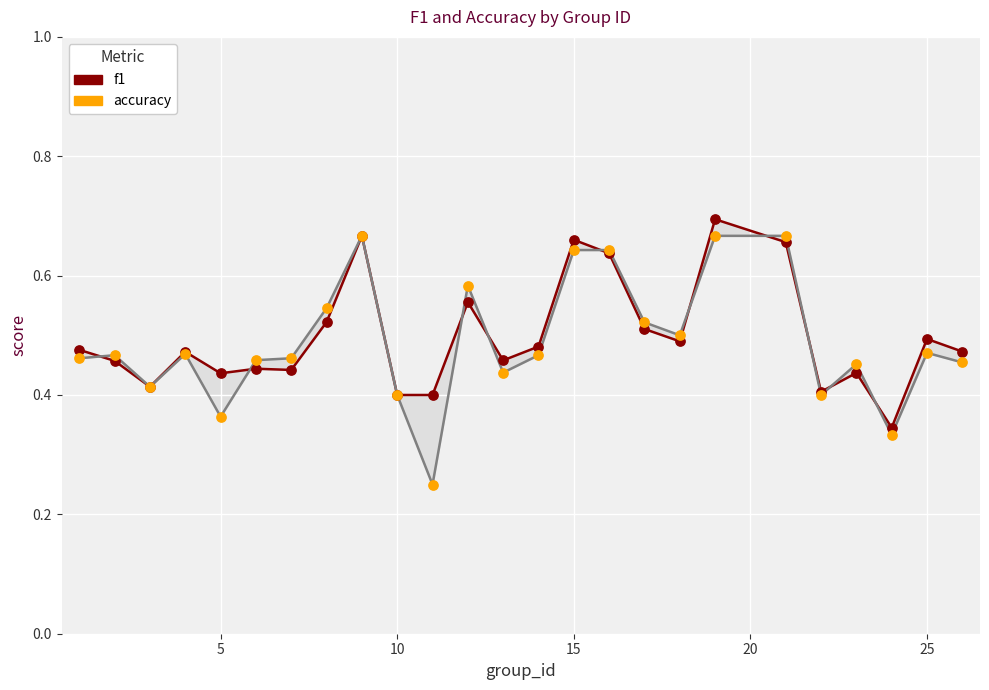

At how many categories does at least one series exceed 0?

25